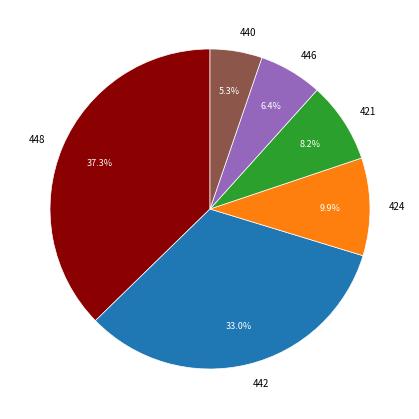

Which category has the smallest portion of the pie?

440